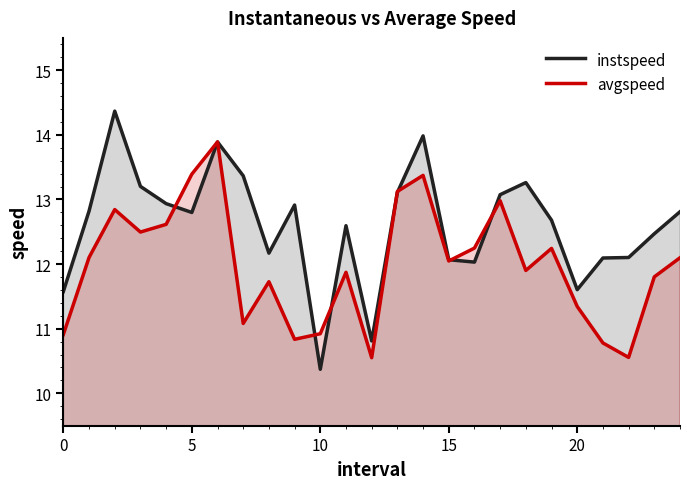

What is the label of the 23rd point from the left?

22